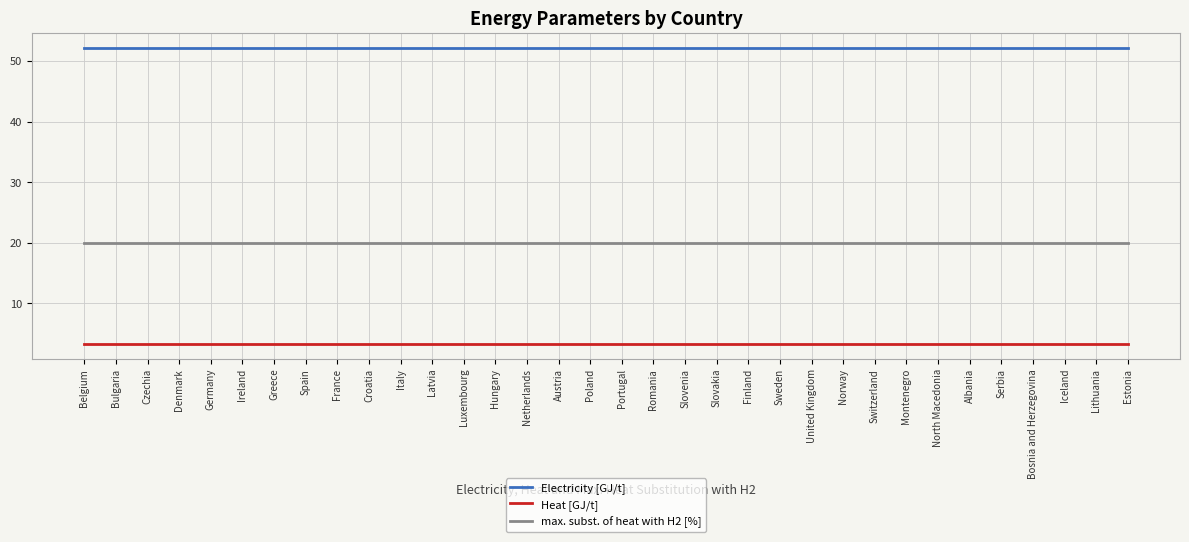

What is the spread (max minus min) of values at Sweden?

48.9